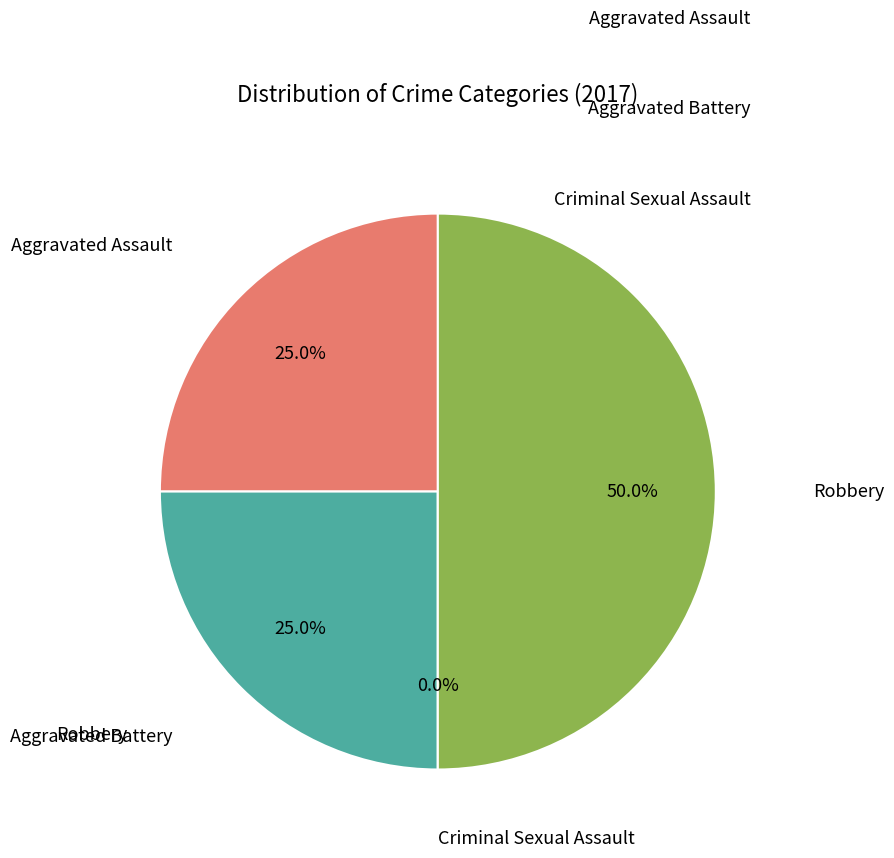

Is it true that Criminal Sexual Assault is 0% of the pie?

True